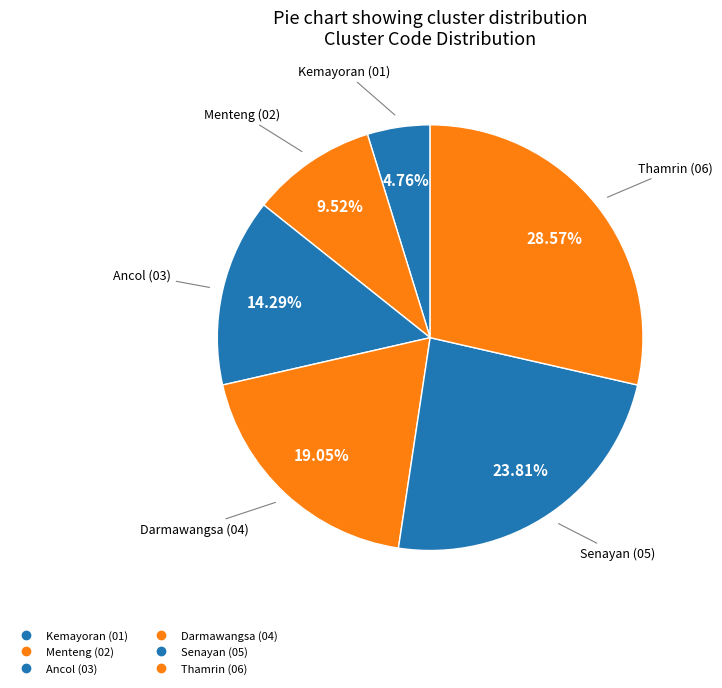

Does Kemayoran account for over 50% of the chart?

No